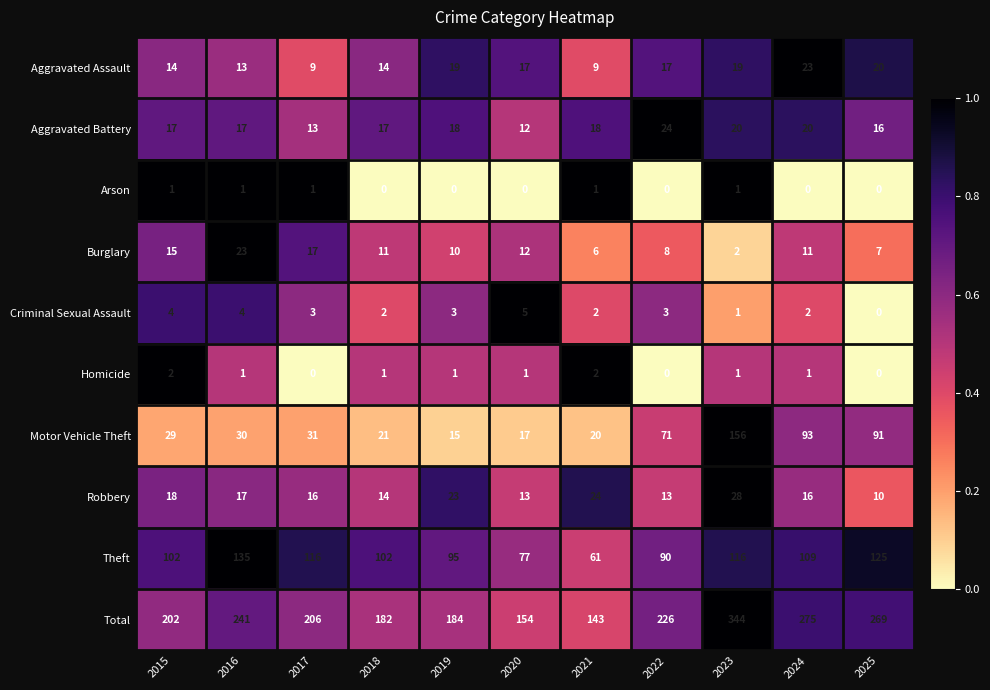

What is the greatest value displayed?

344